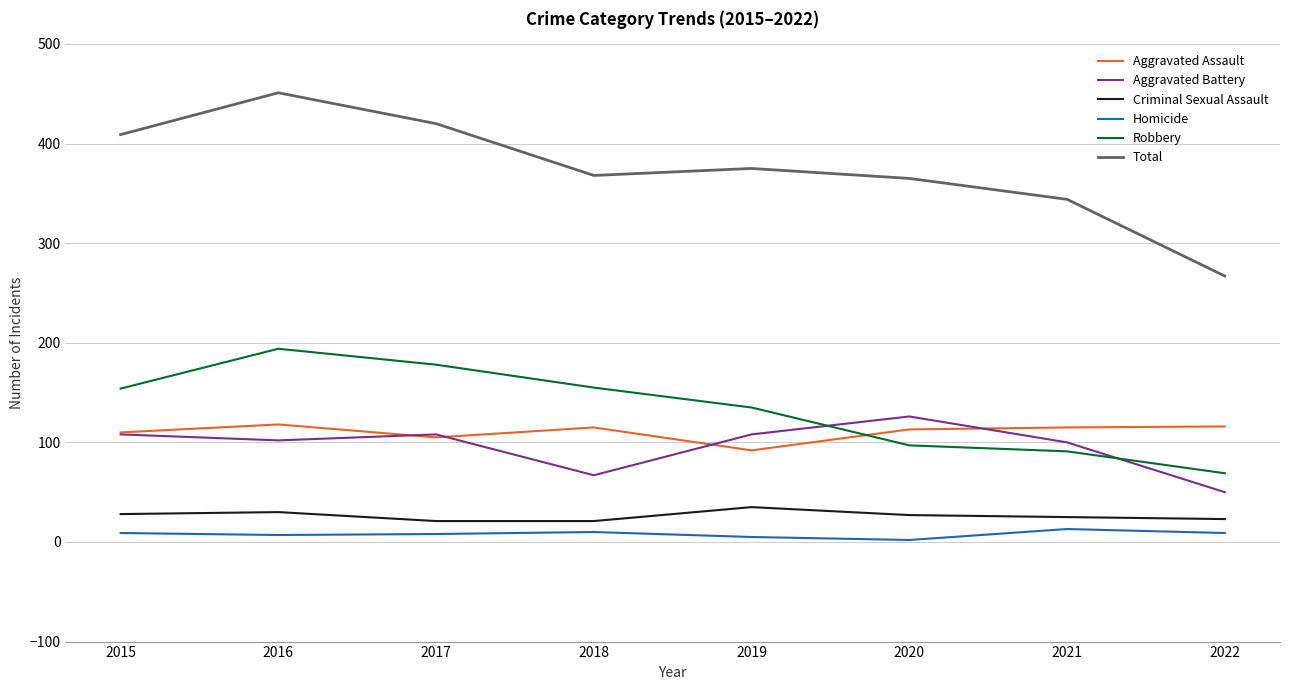

At which category does the chart reach its peak across all series?

2016